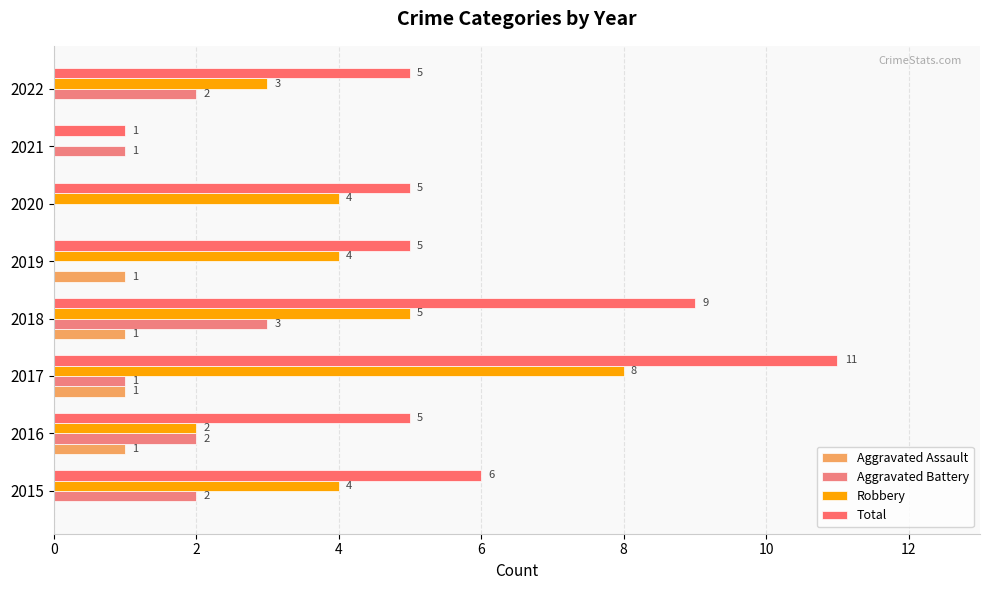

How many values in Aggravated Battery are above zero?

6